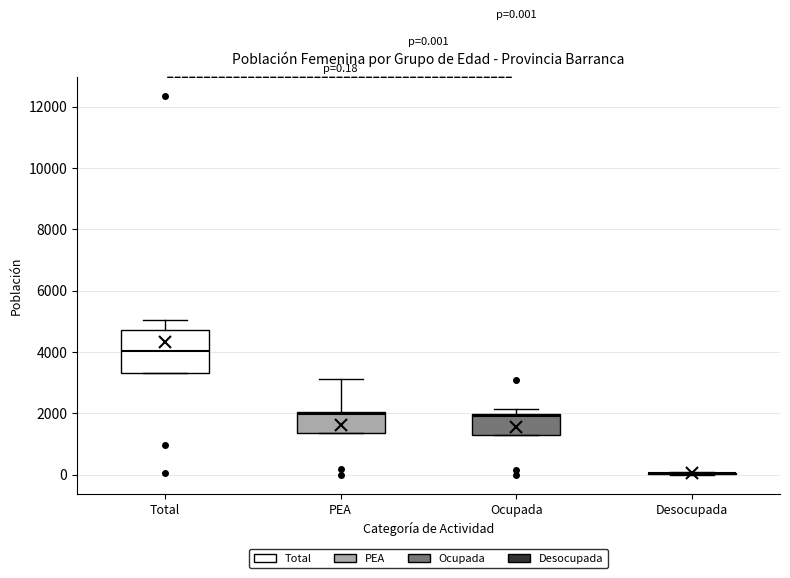

Which box is the tallest, from its lower edge to its upper edge?

Total